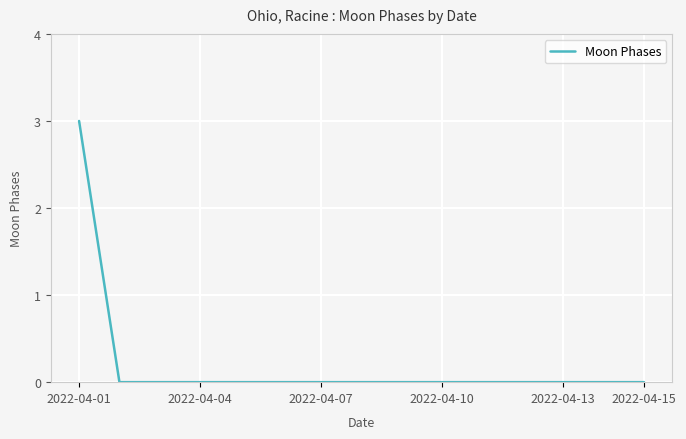

What is the greatest value displayed?

3